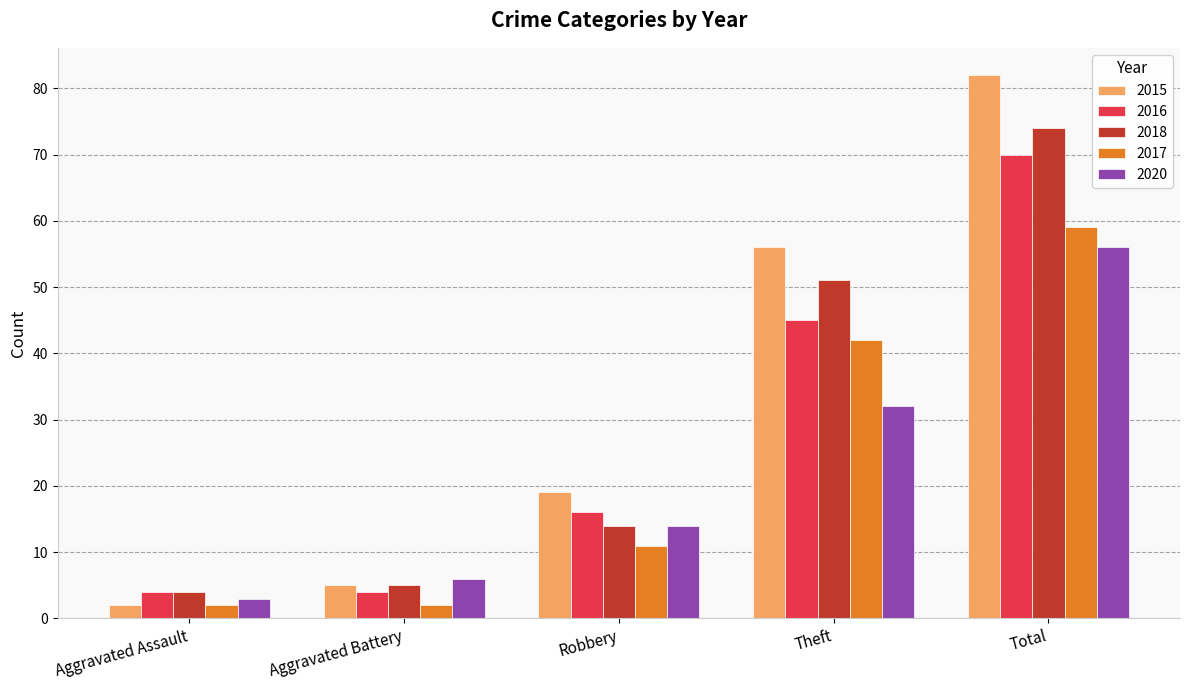

What is the difference between the highest and lowest values at Aggravated Battery?

4